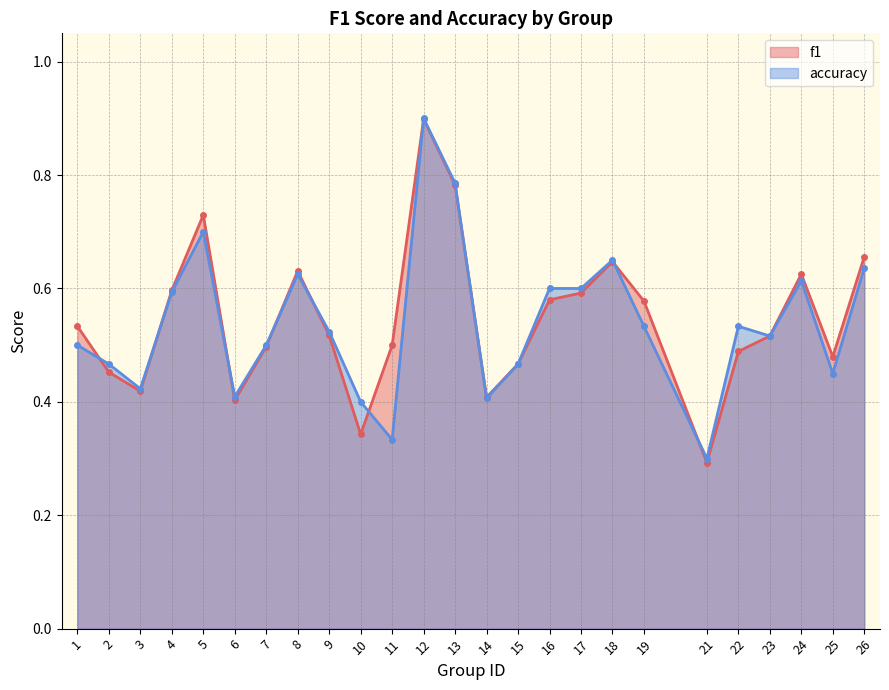

Reading left to right, transcribe all the data shown in this chart.

f1: 1=0.5	2=0.5	3=0.4	4=0.6	5=0.7	6=0.4	7=0.5	8=0.6	9=0.5	10=0.3	11=0.5	12=0.9	13=0.8	14=0.4	15=0.5	16=0.6	17=0.6	18=0.6	19=0.6	21=0.3	22=0.5	23=0.5	24=0.6	25=0.5	26=0.7
accuracy: 1=0.5	2=0.5	3=0.4	4=0.6	5=0.7	6=0.4	7=0.5	8=0.6	9=0.5	10=0.4	11=0.3	12=0.9	13=0.8	14=0.4	15=0.5	16=0.6	17=0.6	18=0.7	19=0.5	21=0.3	22=0.5	23=0.5	24=0.6	25=0.5	26=0.6